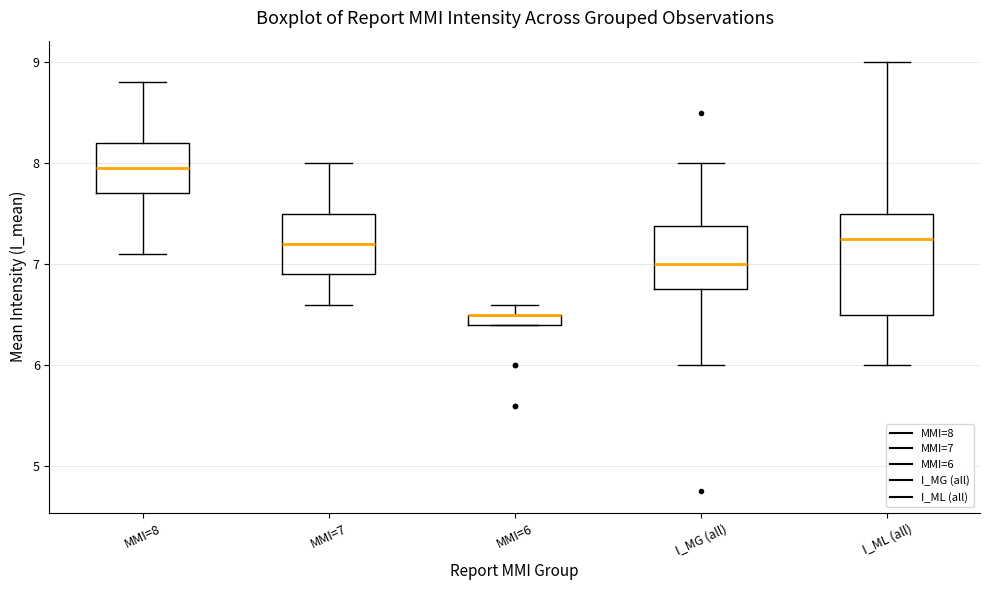

Which box is the tallest, from its lower edge to its upper edge?

I_ML (all)